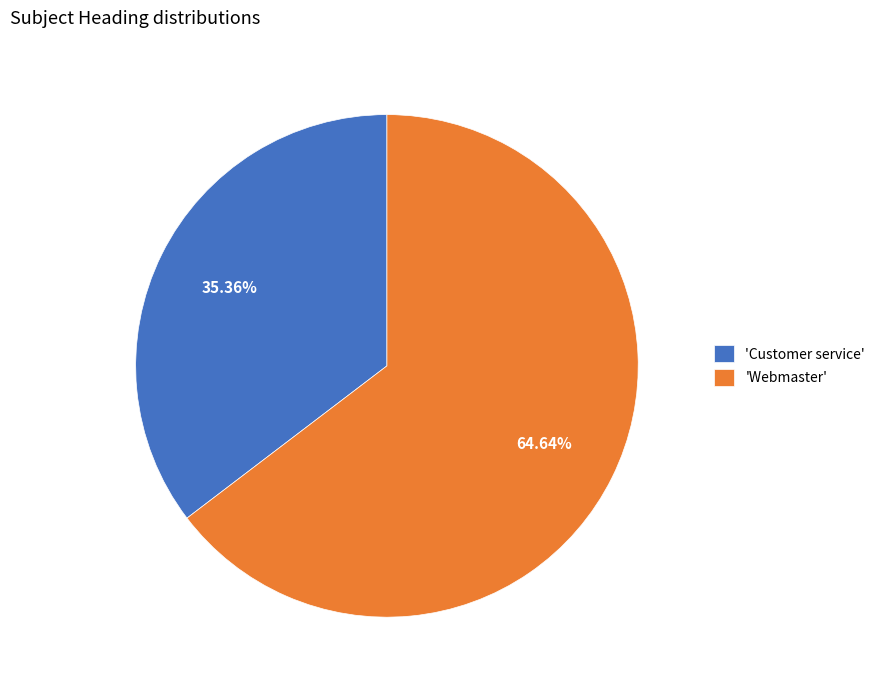

How many segments does this pie chart have?

2